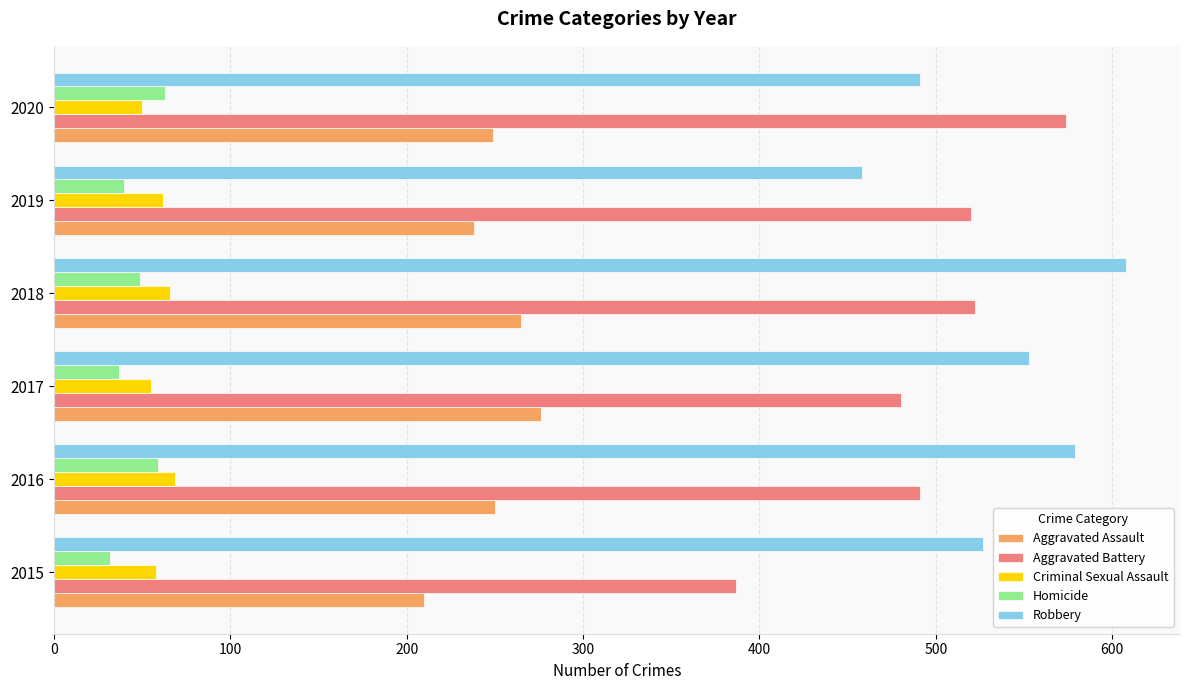

True or false: Aggravated Assault has a value of 55 at 2019.

False